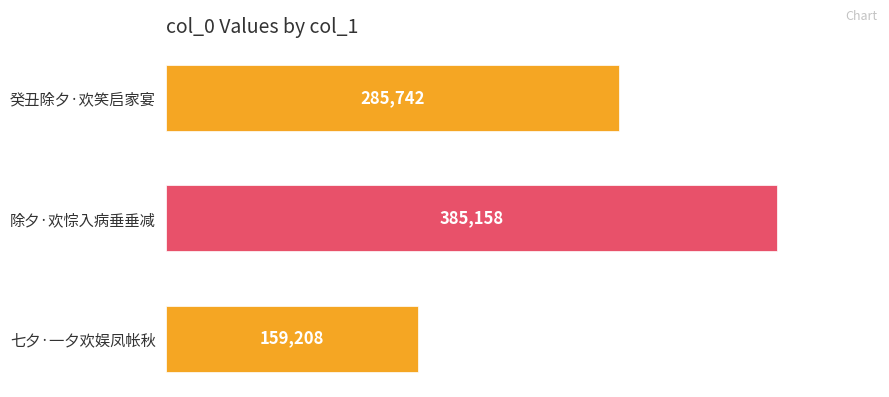

What is the average value?

276703